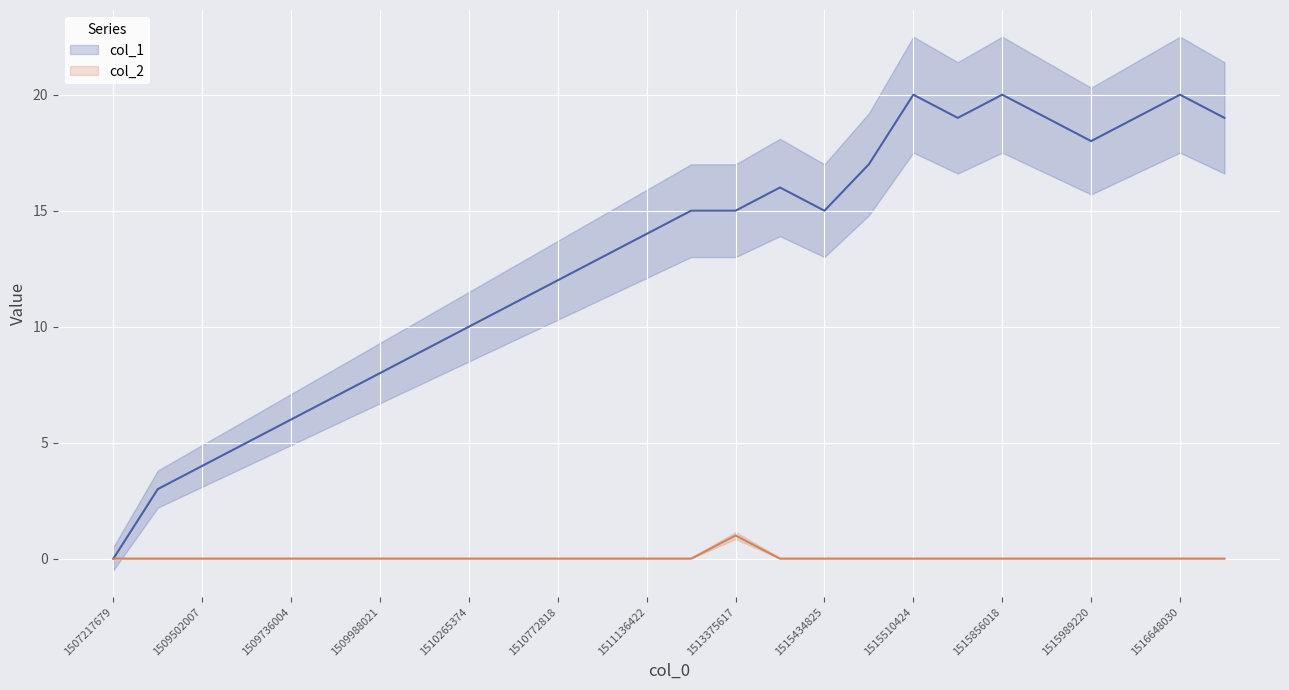

The value of col_1 at 1510265374 is 14. True or false?

False